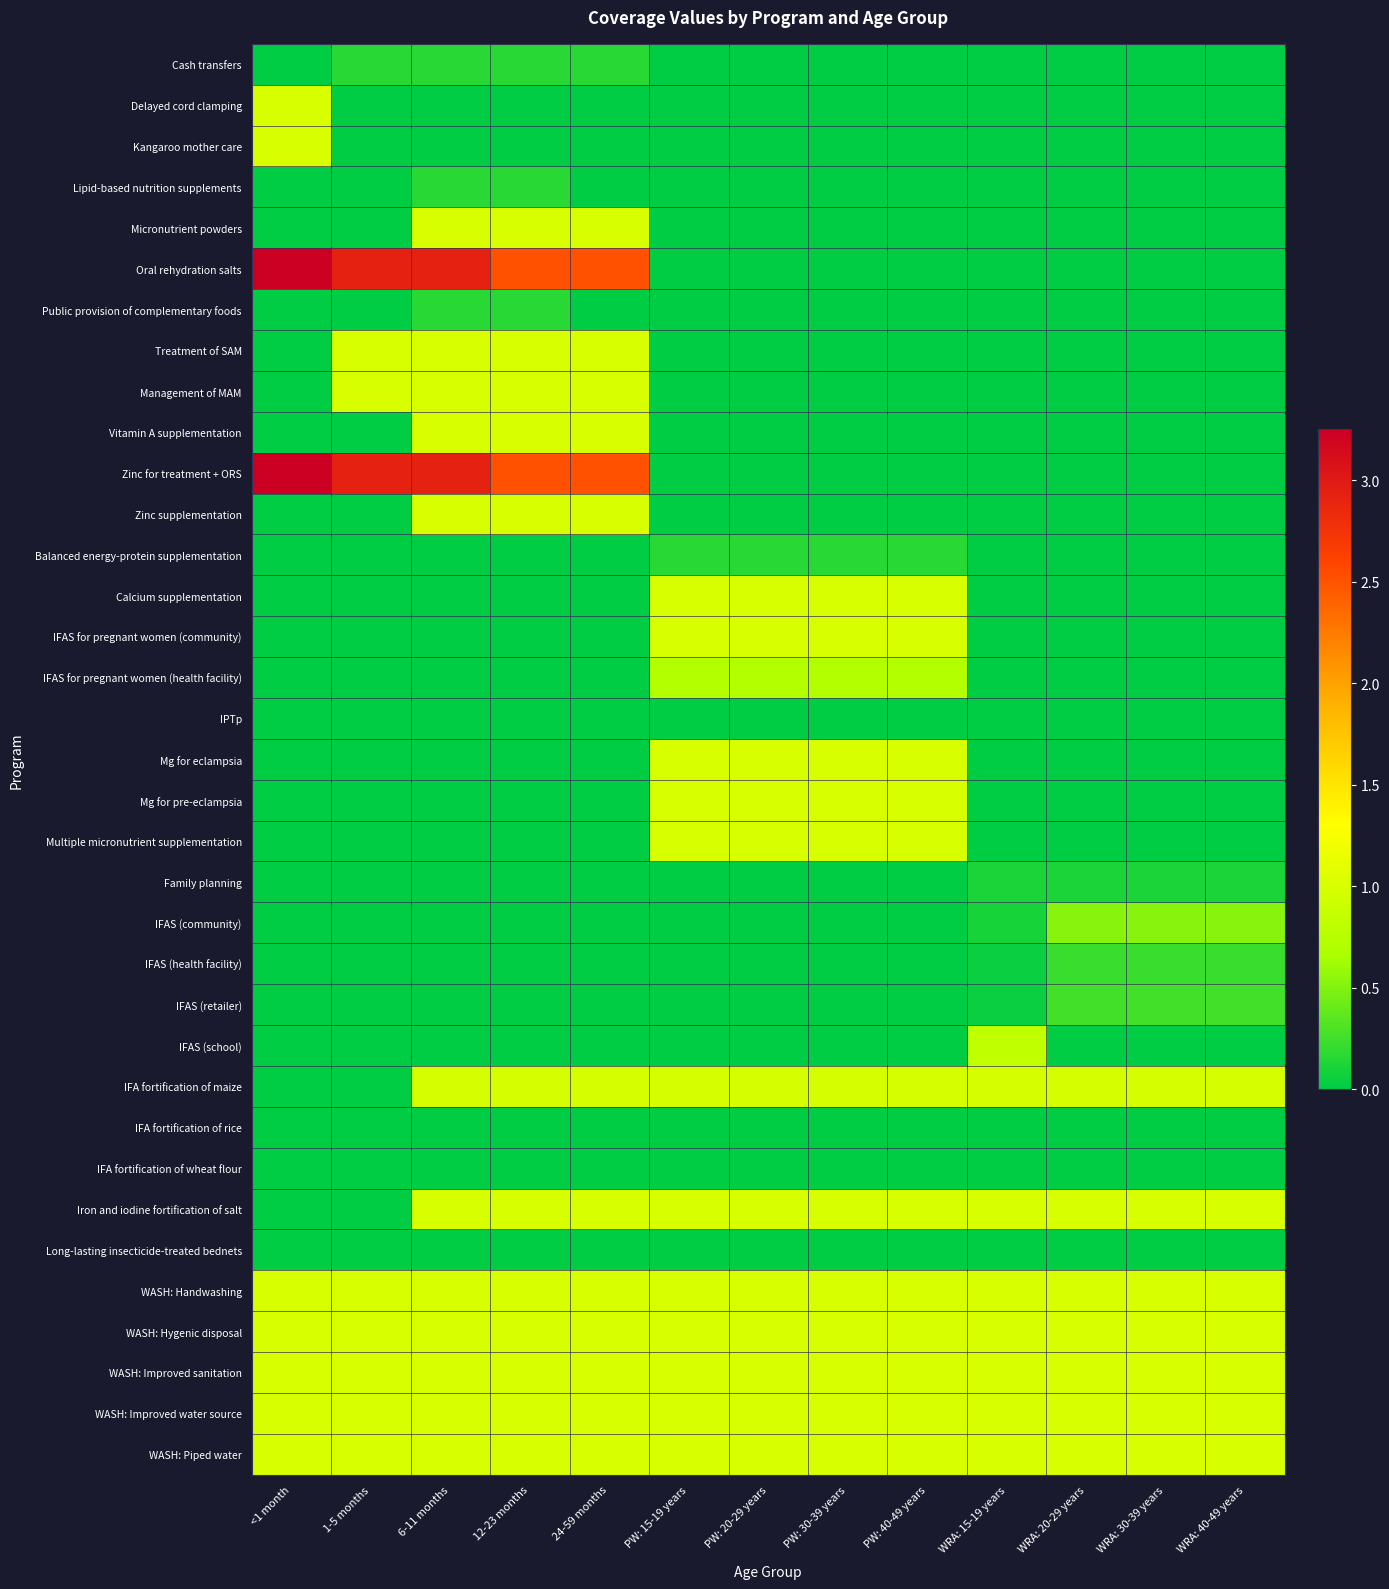

At which category is the sum across all series the highest?

6-11 months